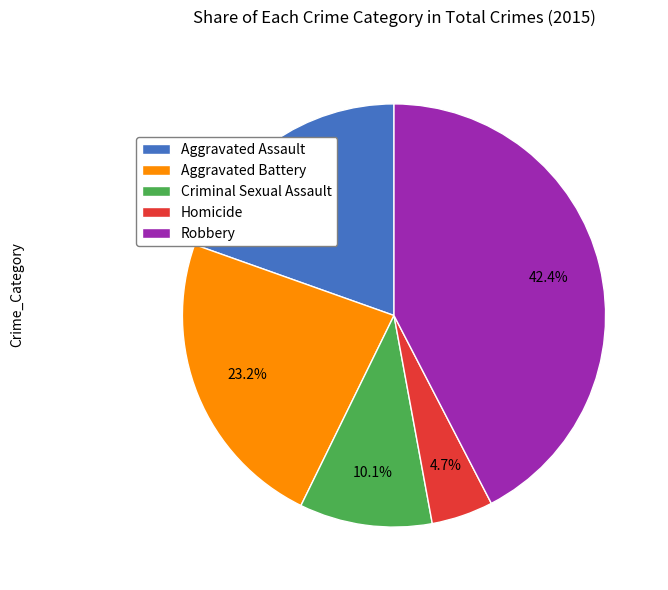

How many slices are in this pie chart?

5